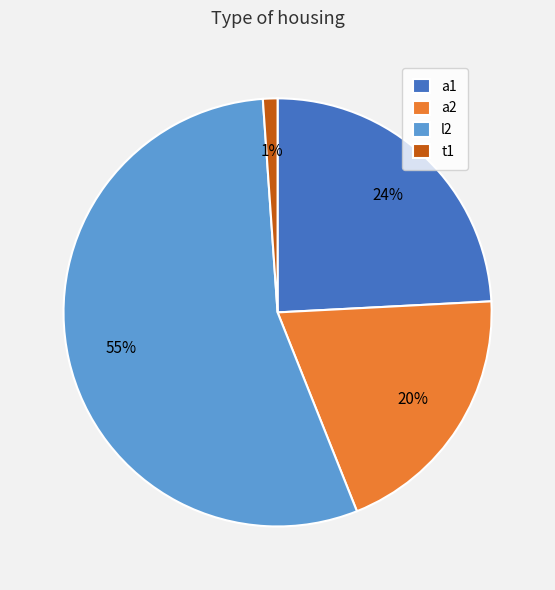

Which category has the smallest portion of the pie?

t1